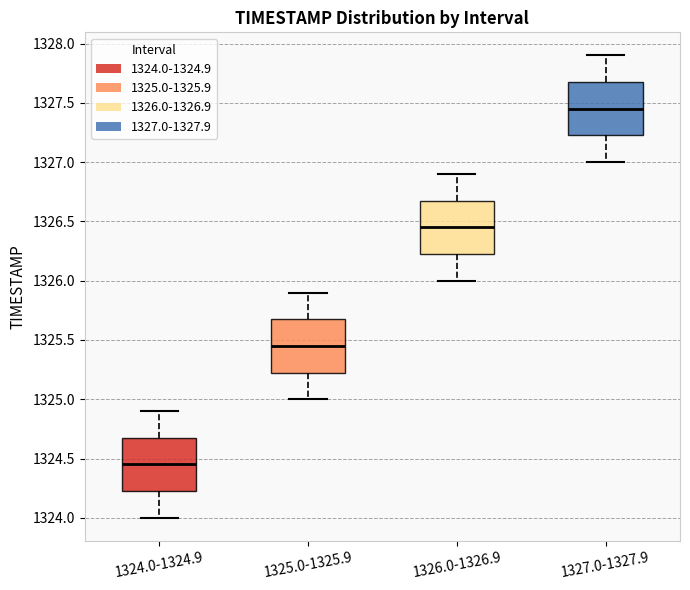

Reading left to right, read every box against the y-axis: the position of its median line, the range the box covers, and the ends of its whiskers. The values are not printed on the chart, so give them approximately, as read against the axis.

1324.0-1324.9: median 1324.45, box 1324.25 to 1324.70, whiskers 1324.00 to 1324.90
1325.0-1325.9: median 1325.45, box 1325.25 to 1325.70, whiskers 1325.00 to 1325.90
1326.0-1326.9: median 1326.45, box 1326.25 to 1326.70, whiskers 1326.00 to 1326.90
1327.0-1327.9: median 1327.45, box 1327.25 to 1327.70, whiskers 1327.00 to 1327.90